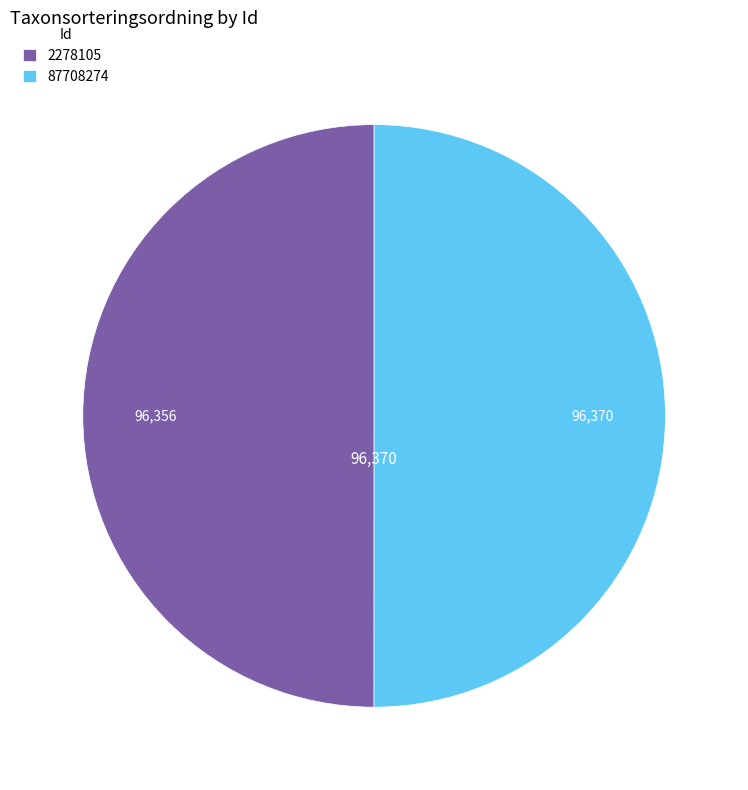

Approximately how many times larger is the value at 2278105 compared to 87708274?

1.0